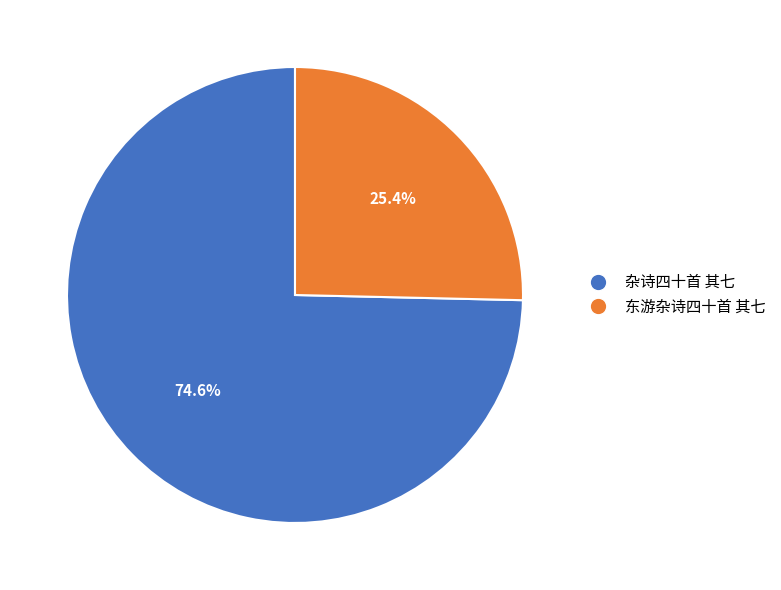

Which slice is the largest?

杂诗四十首 其七